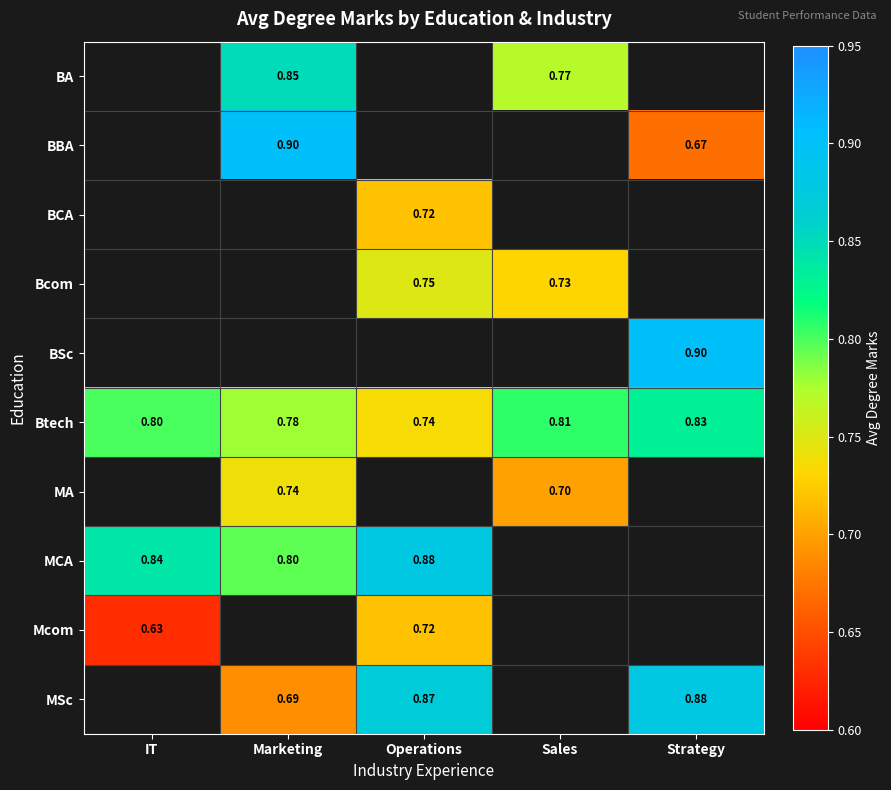

Is the value of BA at Sales greater than the value of MSc at Strategy?

No